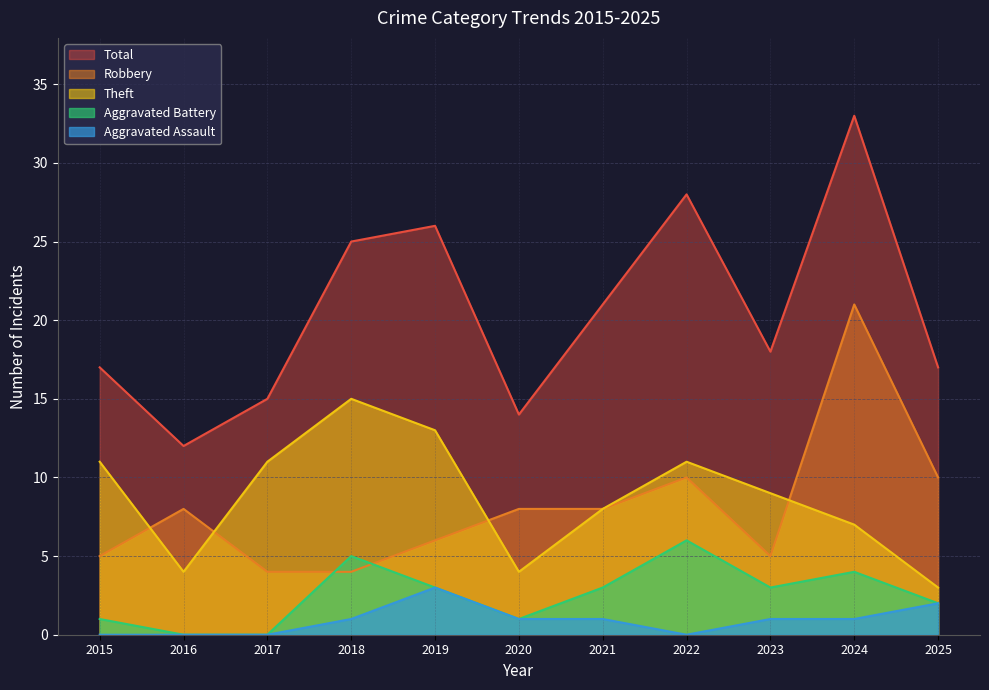

What are all the series names shown in the legend?

Total, Robbery, Theft, Aggravated Battery, Aggravated Assault